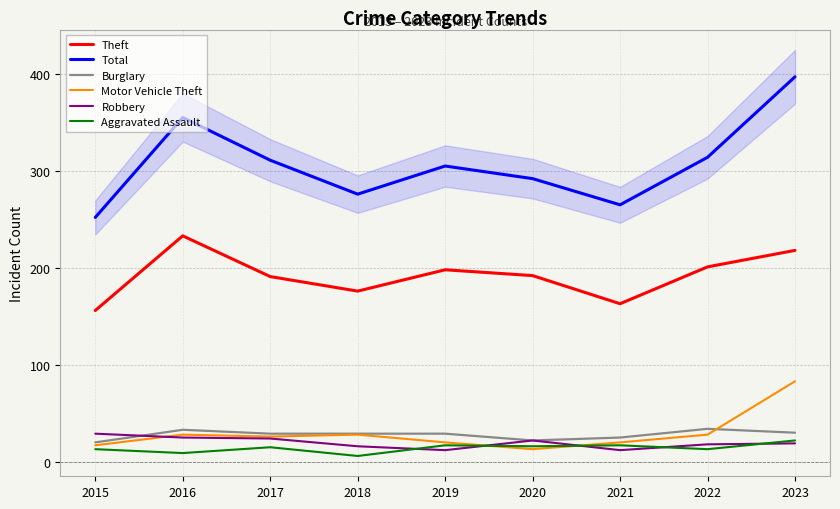

What is the maximum value for Burglary?

34